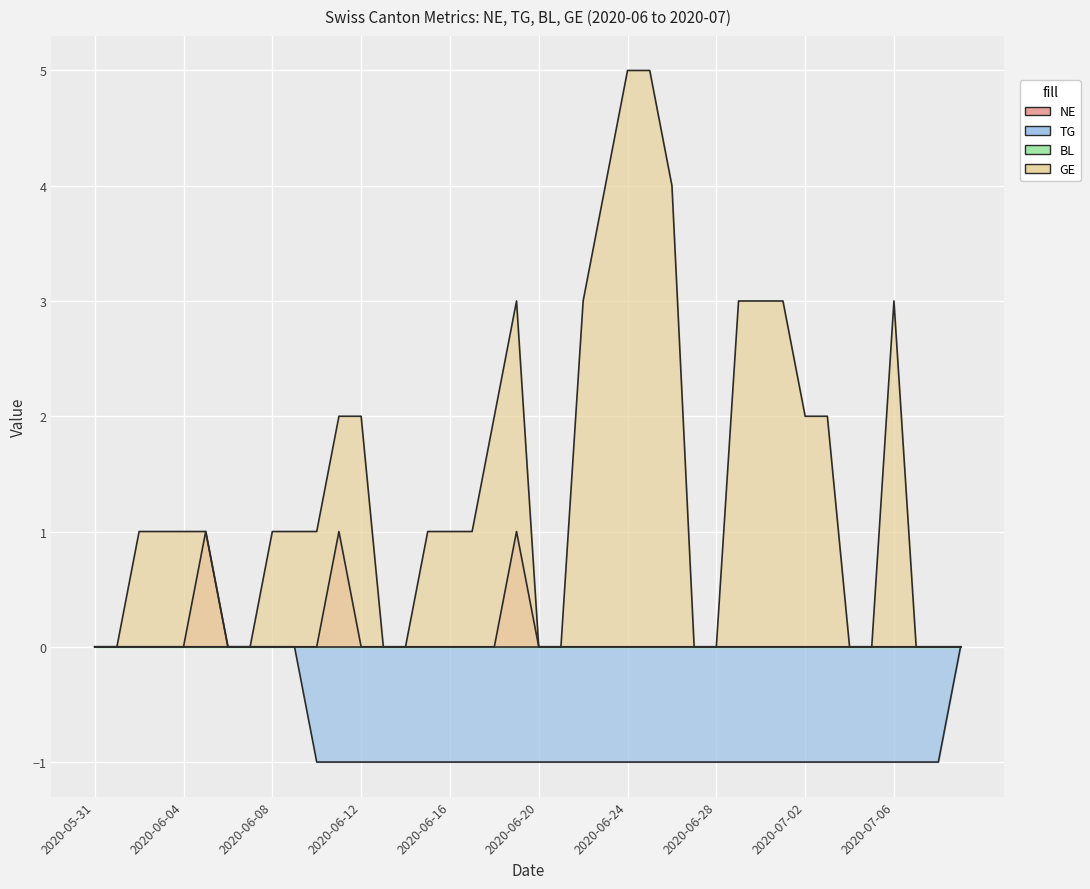

Count the number of categories in the chart.

40